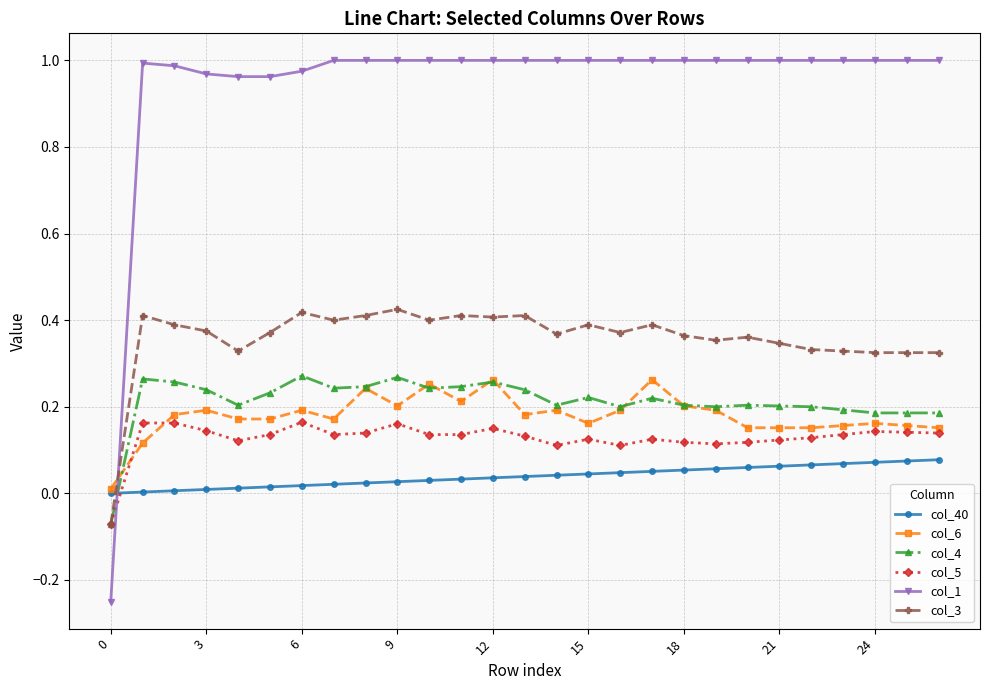

At how many categories does at least one series exceed 0?

27